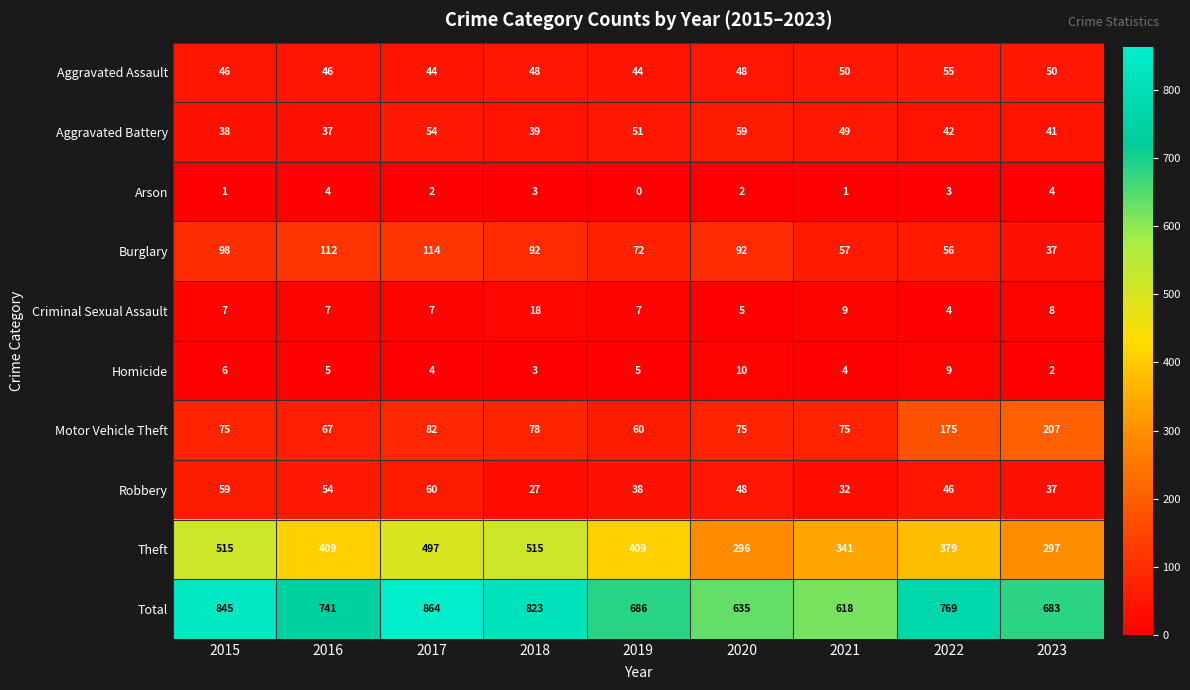

What is the total value across all series at 2022?

1538